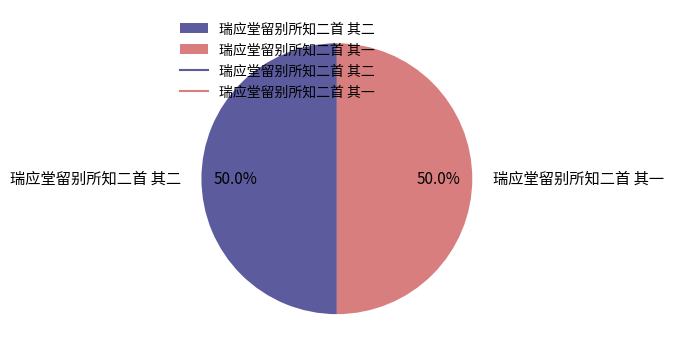

True or false: 瑞应堂留别所知二首 其二 accounts for 50% of the total.

True